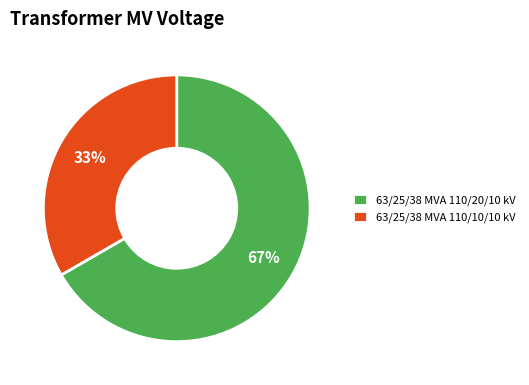

How many segments does this pie chart have?

2